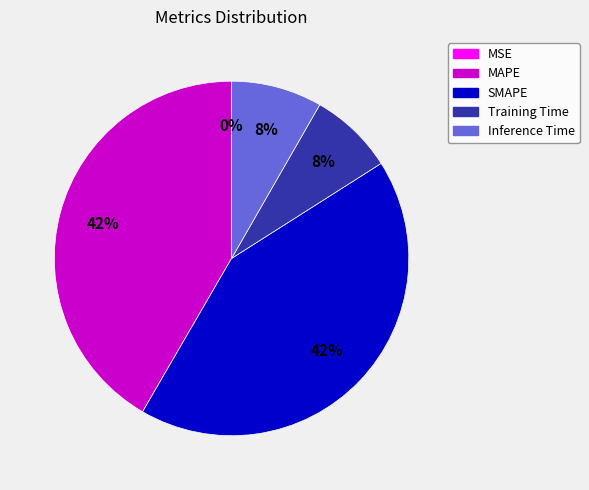

To the nearest percent, what is the difference between the largest and smallest slice percentages?

42%